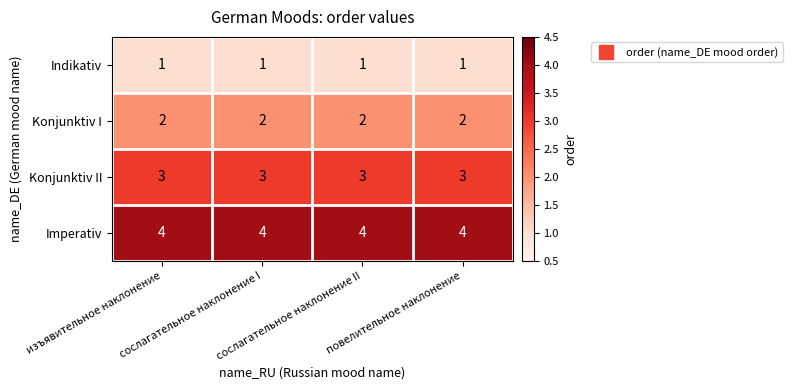

At how many categories does at least one series exceed 1?

4